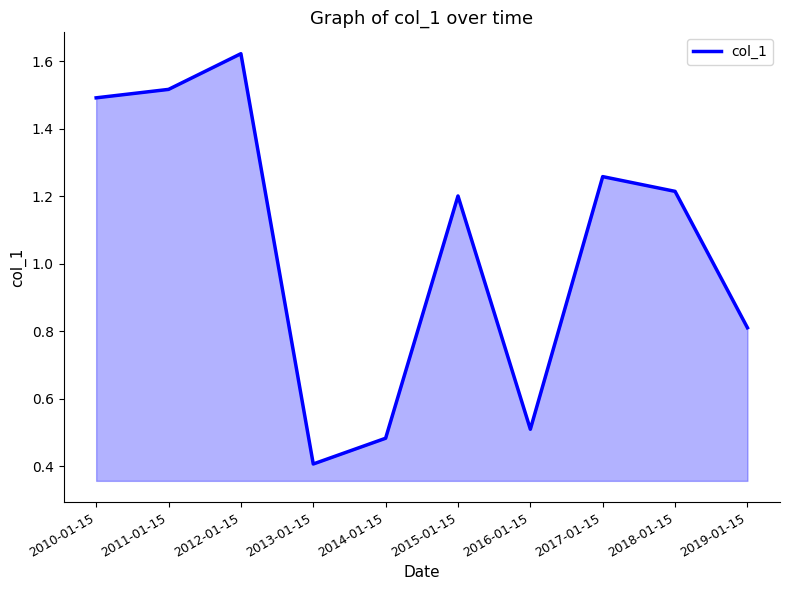

How many interior local valleys (lower than both neighbors) does the data have?

2